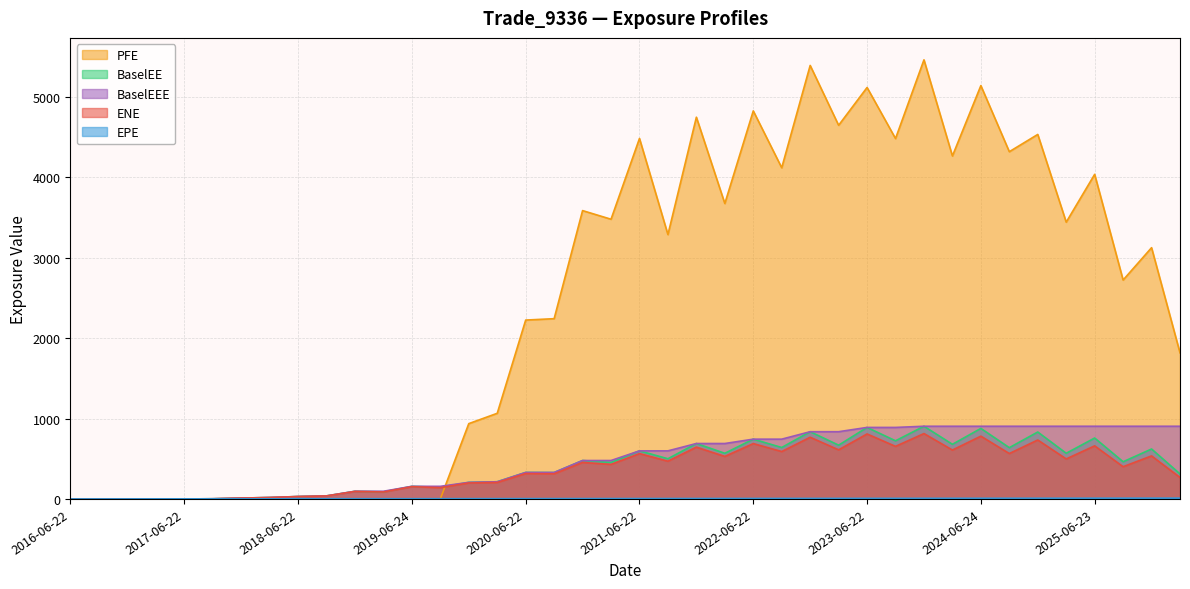

Which category has the lowest value in the BaselEE series?

2016-06-22